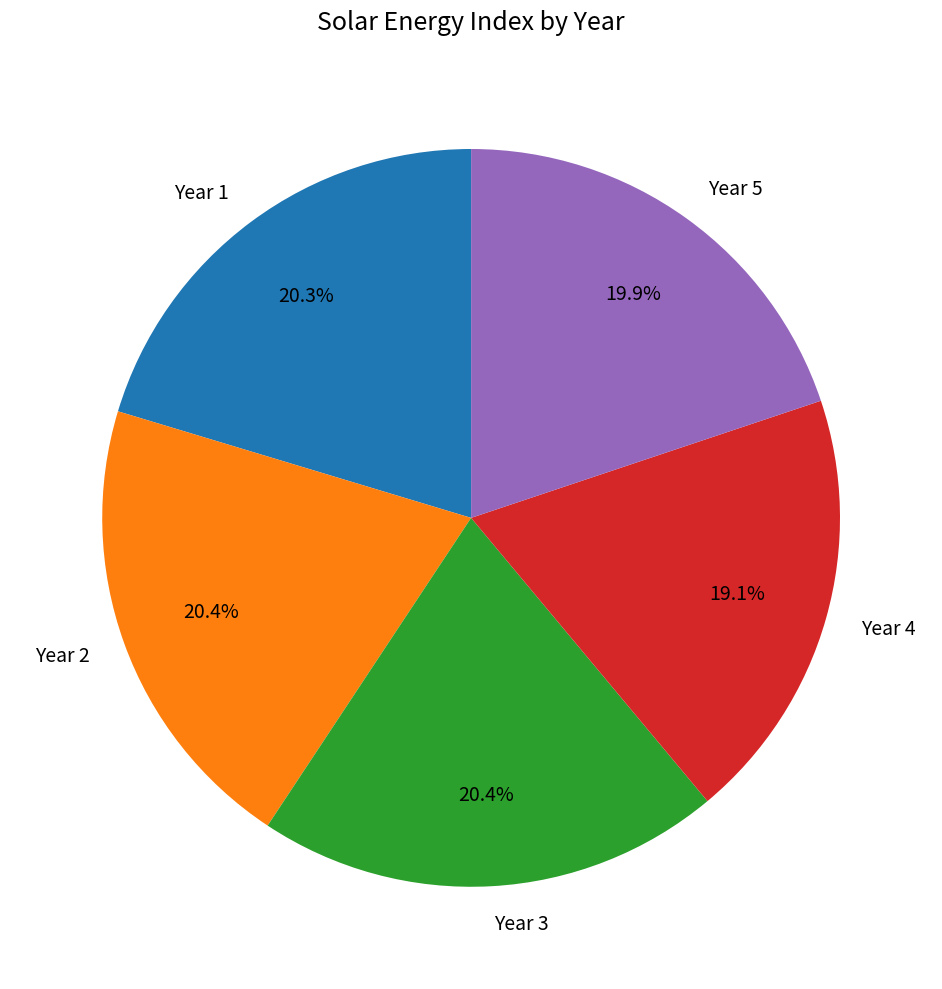

Which category has the smallest portion of the pie?

Year 4